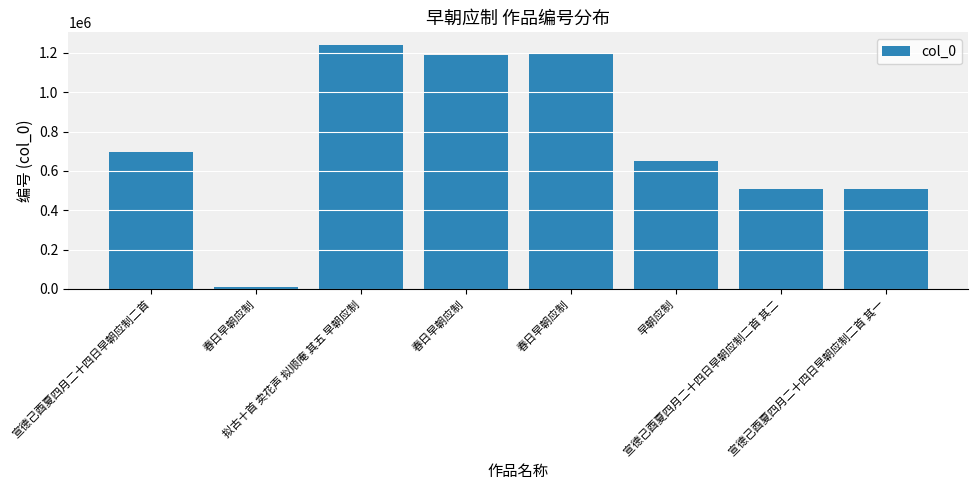

Between 拟古十首 卖花声 拟顺庵 其五 早朝应制 and 春日早朝应制, which is larger?

拟古十首 卖花声 拟顺庵 其五 早朝应制